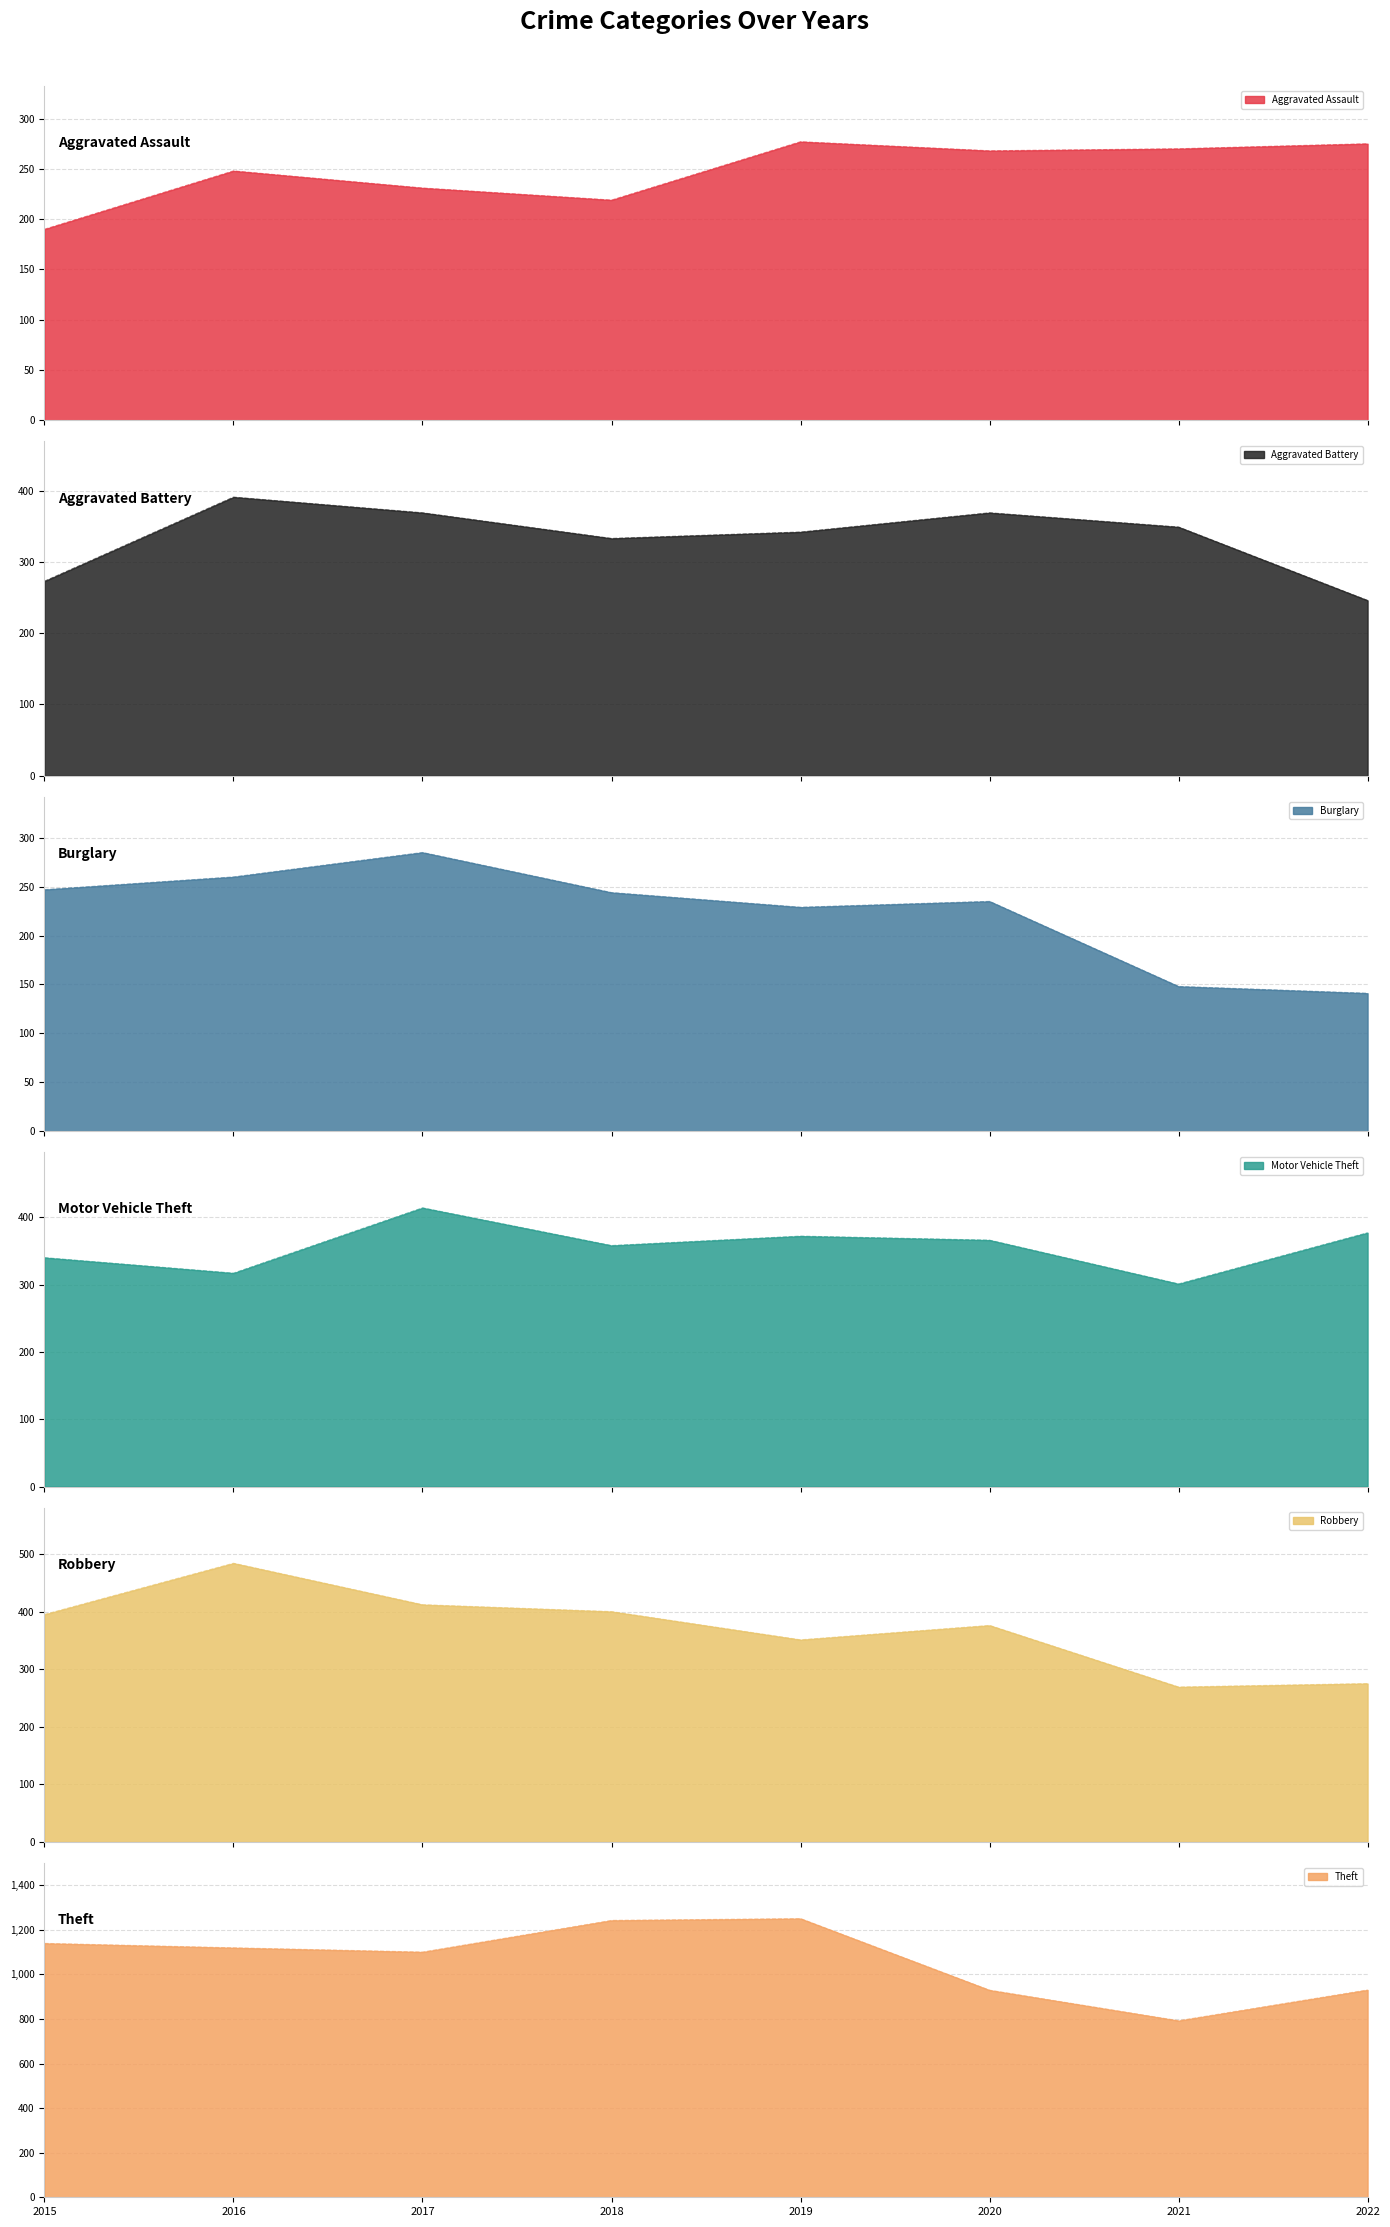

Reading right to left, list all the values displayed in this chart.

Aggravated Assault: 2022=275	2021=270	2020=268	2019=277	2018=219	2017=231	2016=248	2015=190
Aggravated Battery: 2022=246	2021=349	2020=369	2019=342	2018=333	2017=369	2016=391	2015=273
Burglary: 2022=141	2021=148	2020=235	2019=229	2018=244	2017=285	2016=260	2015=247
Motor Vehicle Theft: 2022=377	2021=301	2020=366	2019=372	2018=358	2017=414	2016=317	2015=340
Robbery: 2022=275	2021=269	2020=376	2019=351	2018=400	2017=412	2016=484	2015=395
Theft: 2022=930	2021=792	2020=929	2019=1250	2018=1242	2017=1100	2016=1119	2015=1139